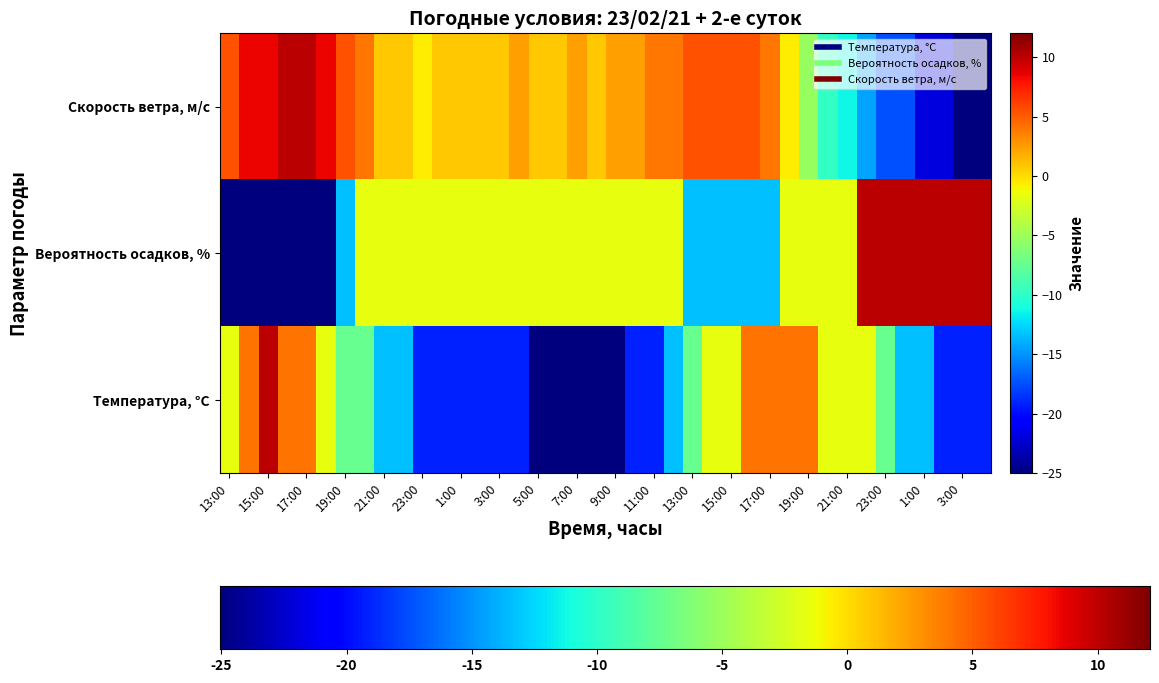

Which series has the widest spread of values?

Температура, °C